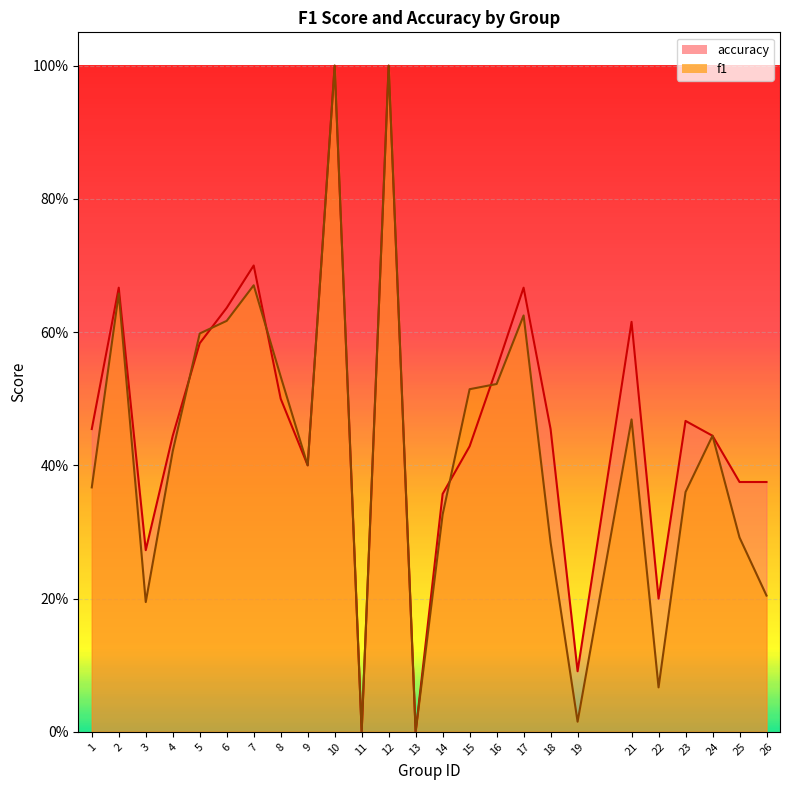

At which category does f1 reach its first local valley?

3